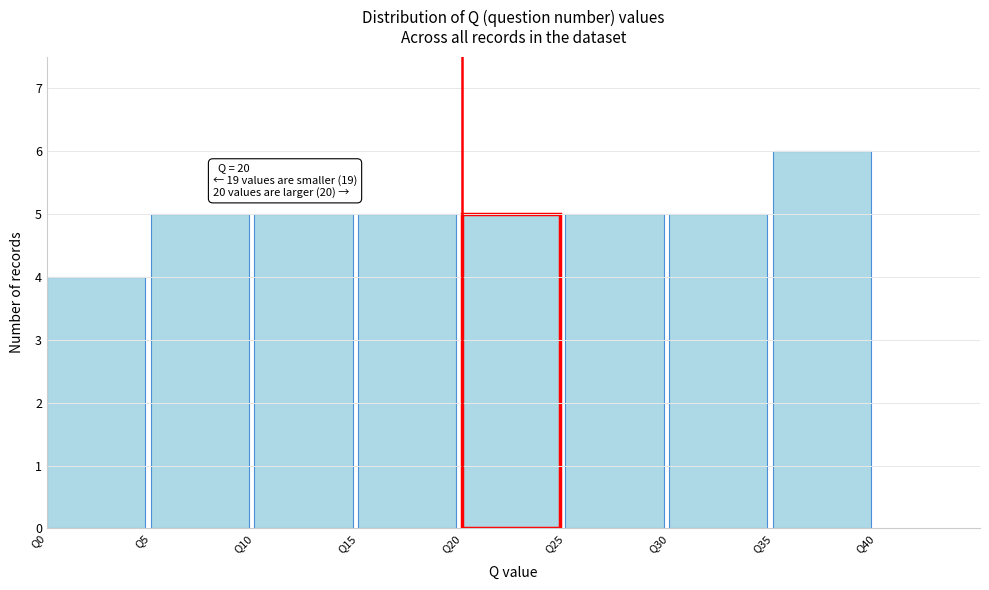

Which range on the x-axis has the tallest bar?

35 to 40